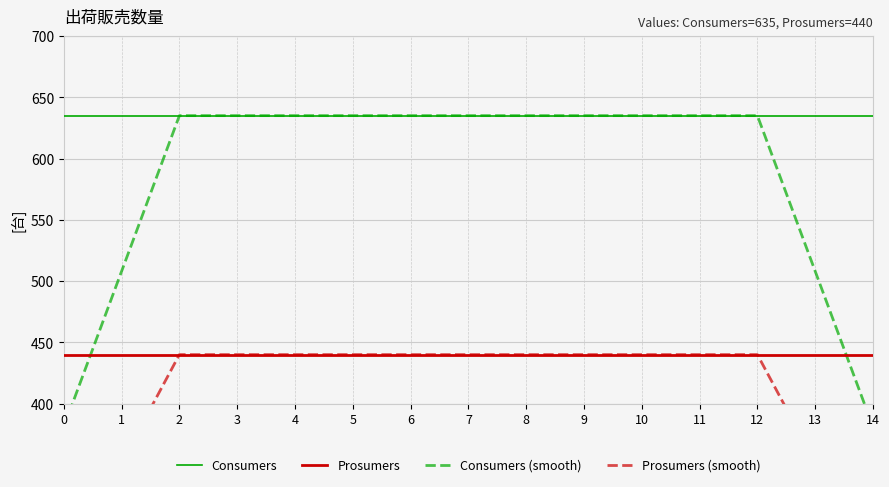

True or false: Consumers (smooth) and Prosumers (smooth) cross at least once.

False